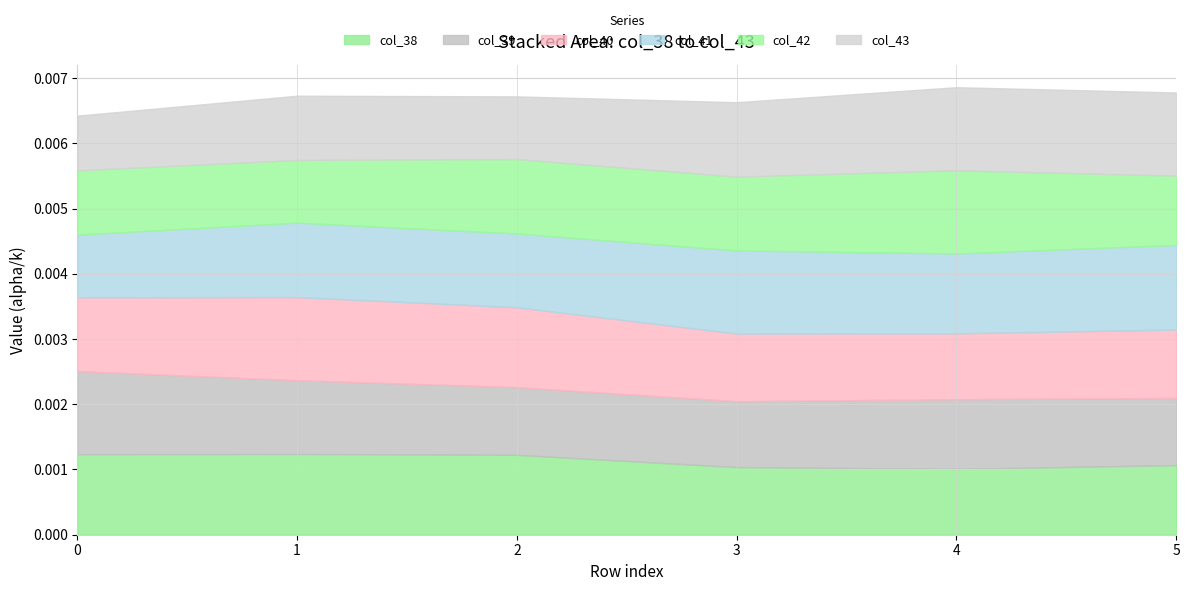

List the series in order of their peak value, lowest first.

col_38, col_39, col_40, col_42, col_43, col_41